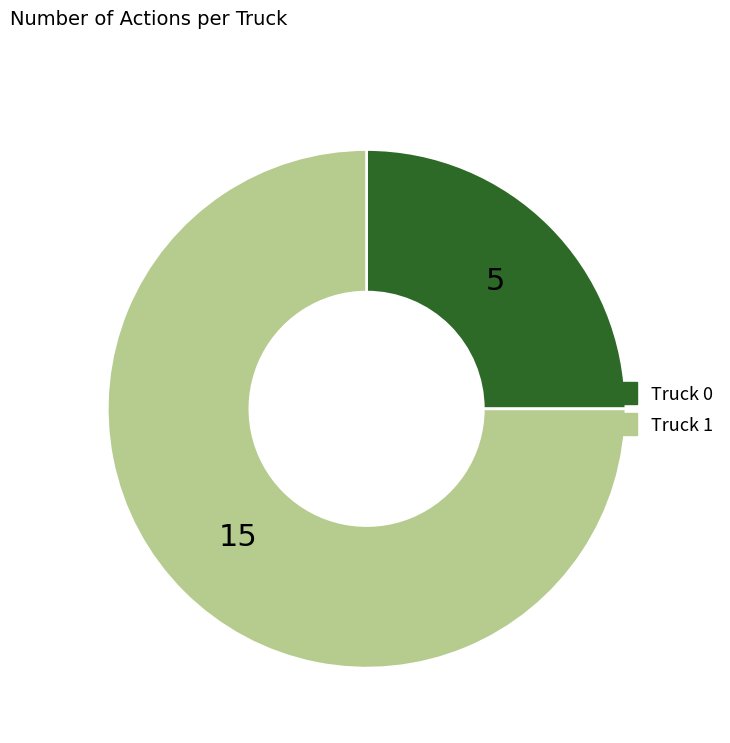

Is the sum of Truck 1 and Truck 0 greater than half?

Yes